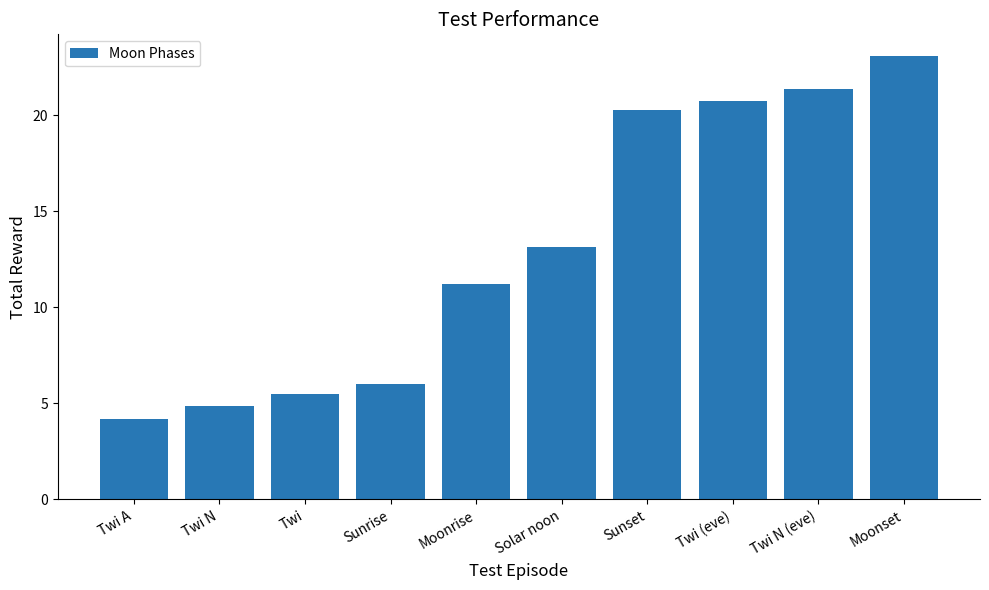

What is the value of the 2nd bar from the left?

4.9